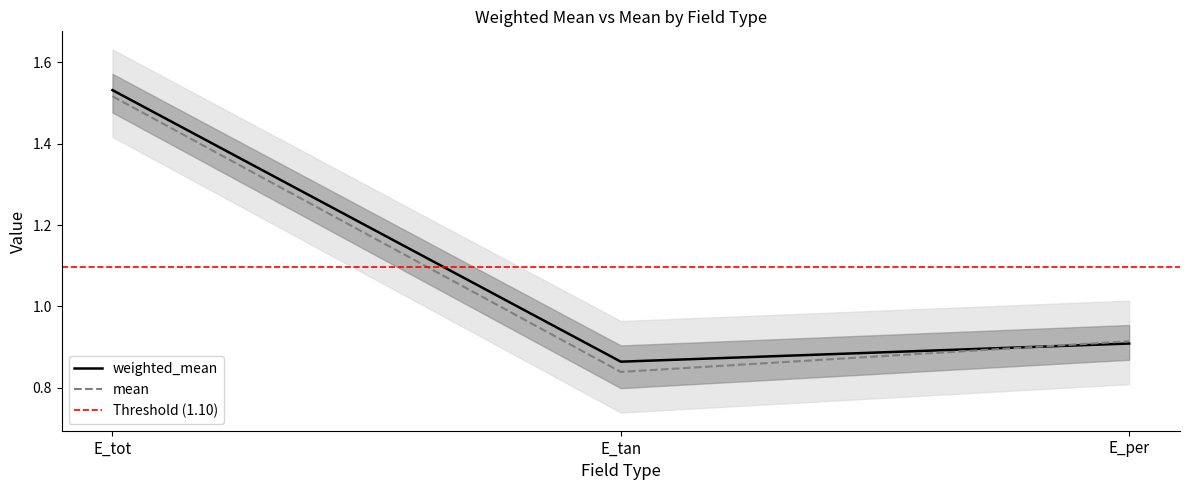

At E_tan, list the series in order from smallest to largest.

mean, weighted_mean